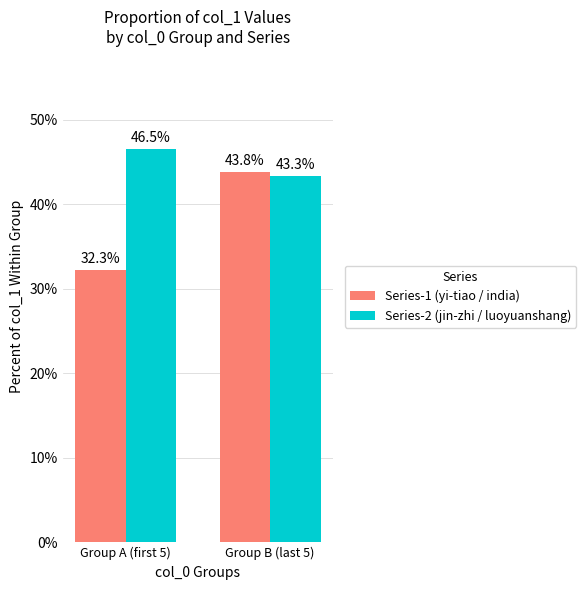

What is the value of the Series-1 (yi-tiao / india) bar at the 2nd from the left?

43.8